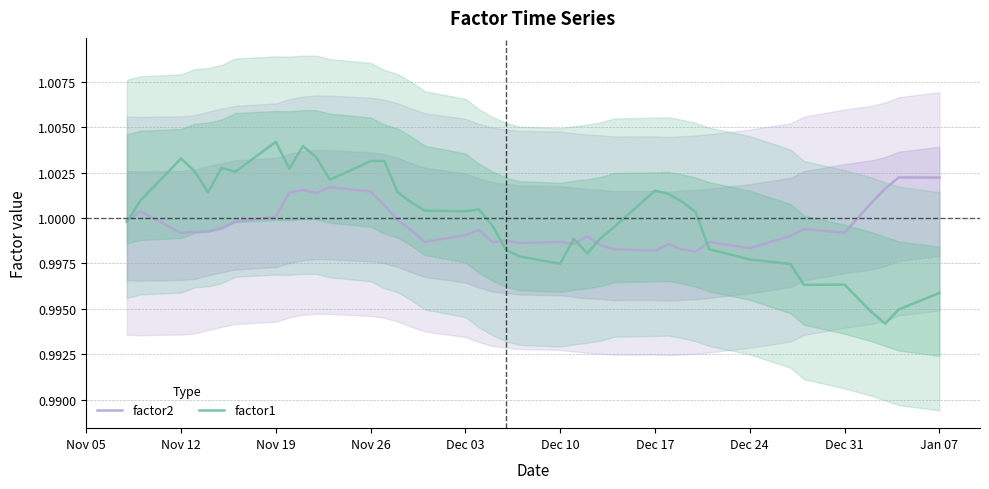

What is the total value across all series at Dec 17?

2.0